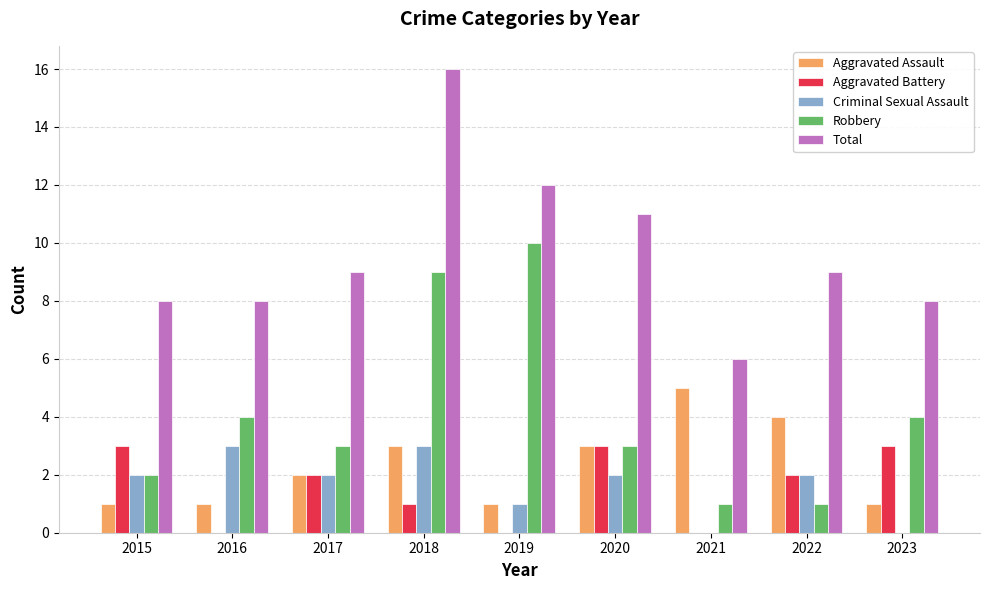

What is the difference between the Aggravated Battery values at 2019 and 2022?

2